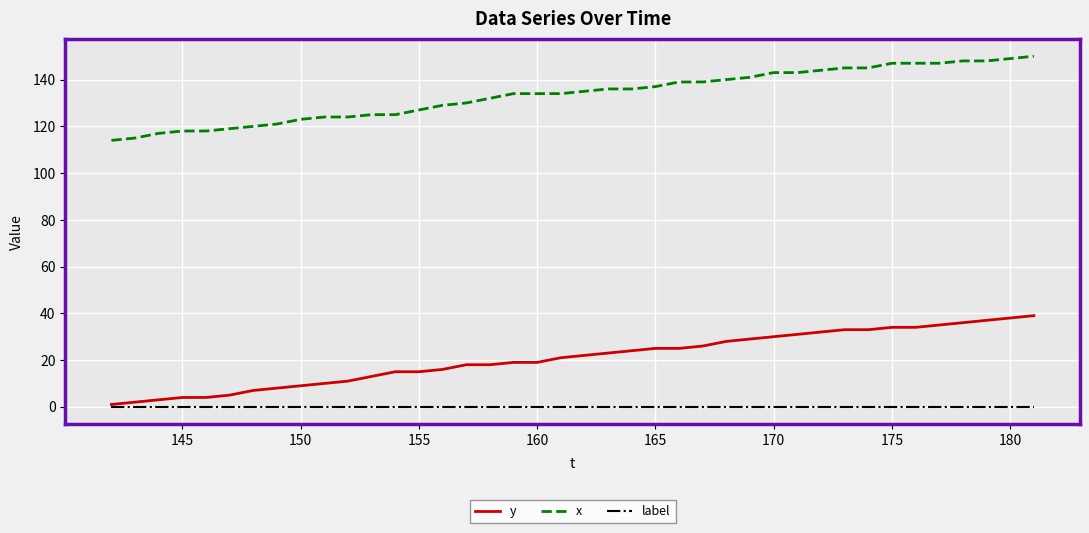

What is the maximum value shown in the chart?

150